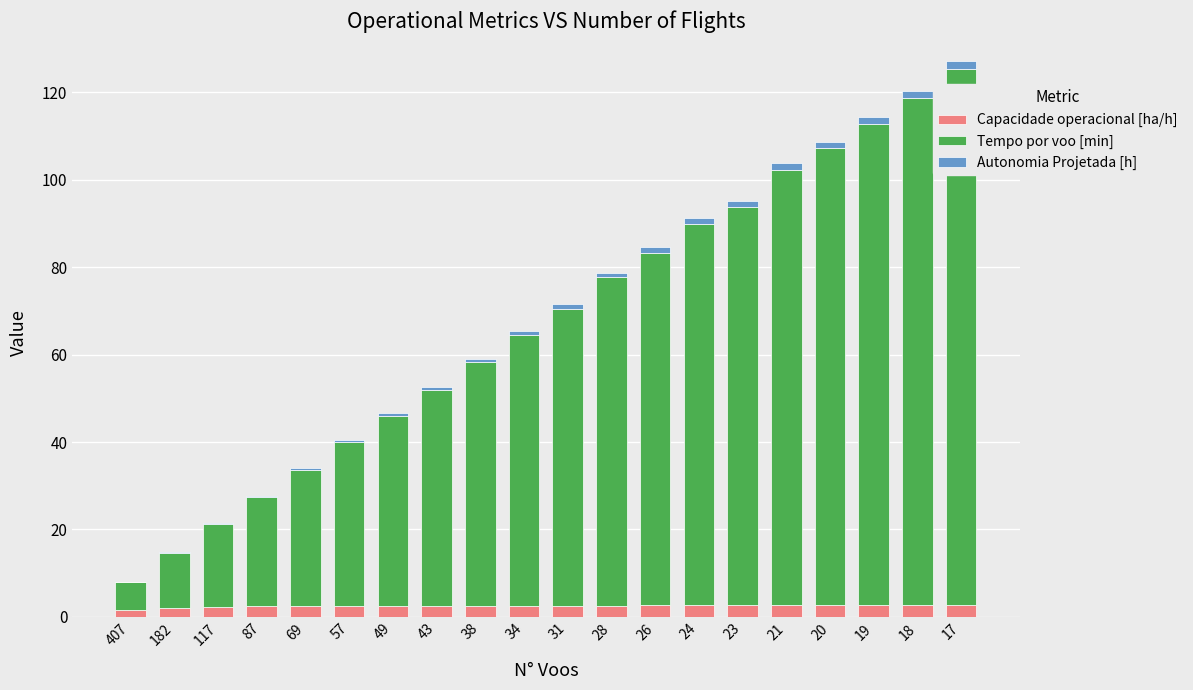

True or false: Capacidade operacional [ha/h] has a value of 2.6 at 24.

True